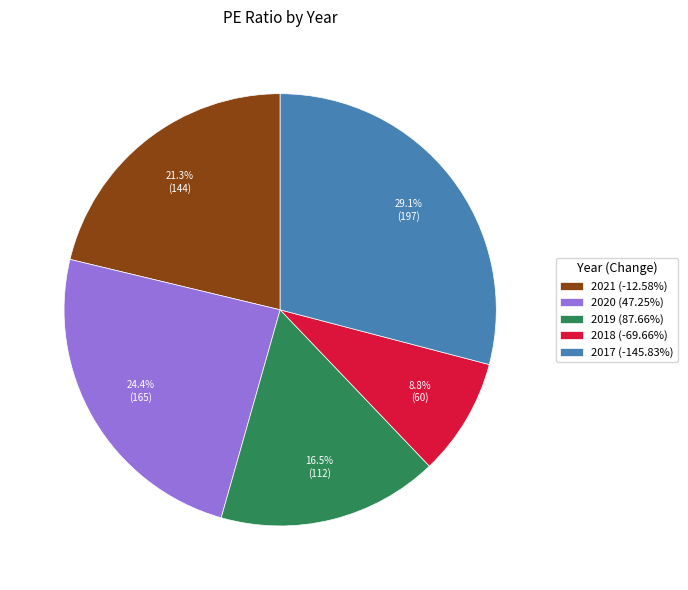

Does 2019 represent more than half of the total?

No